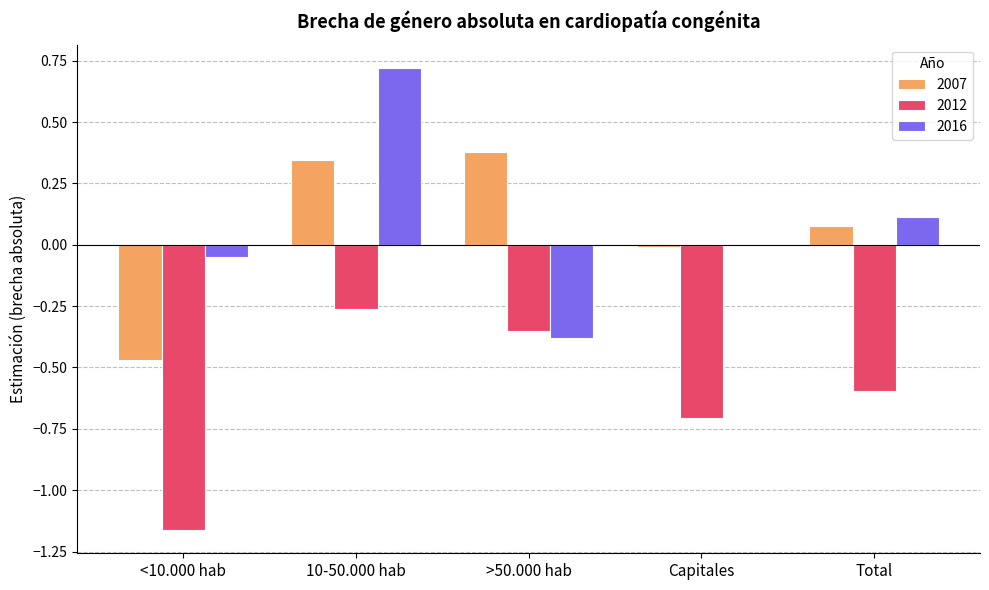

What are all the series names shown in the legend?

2007, 2012, 2016